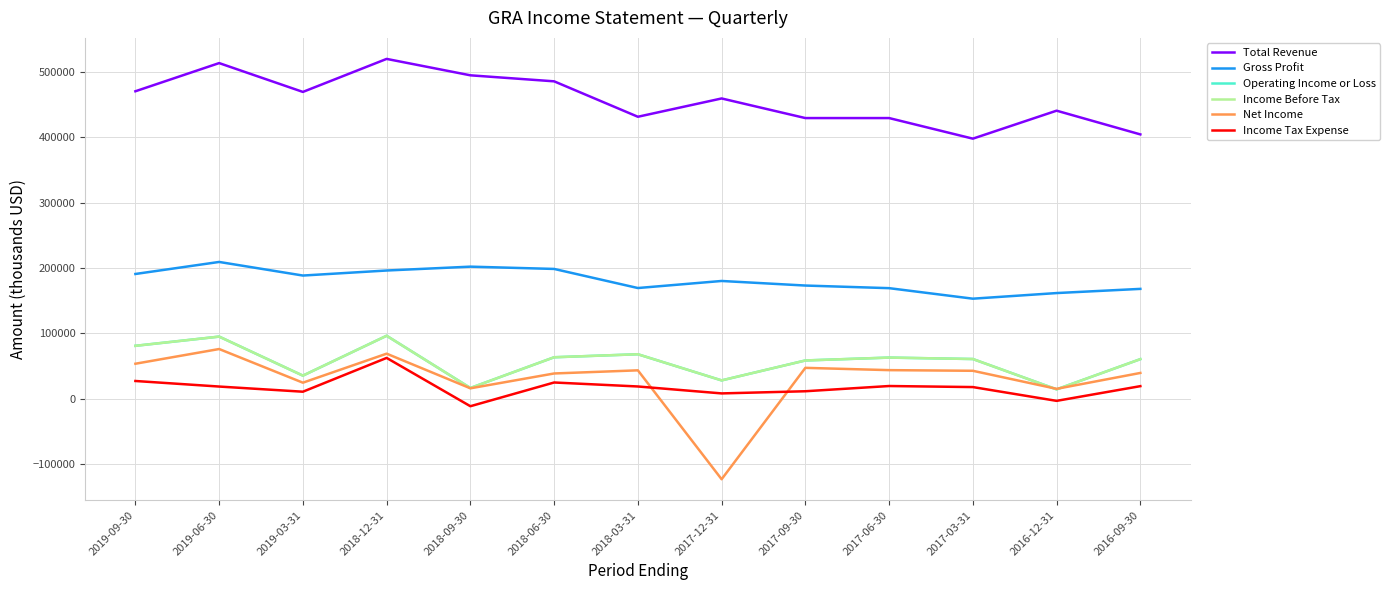

What is the difference between the maximum and second lowest values in the Gross Profit series?

47600